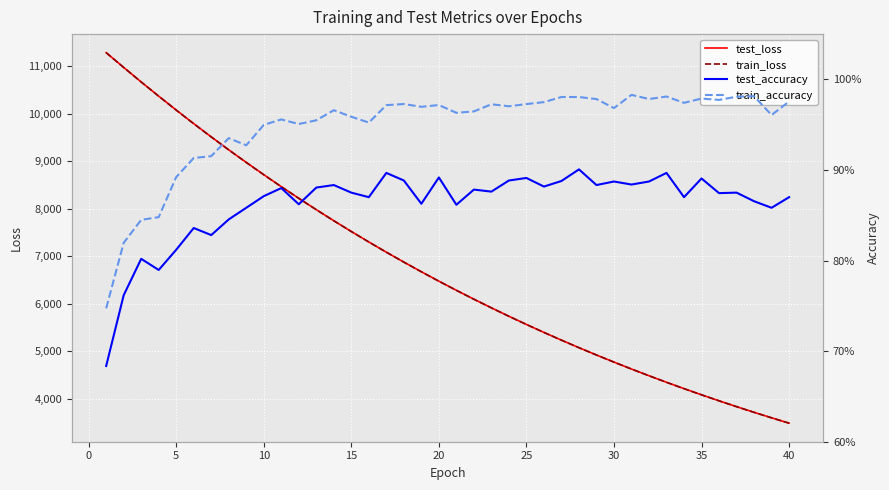

Reading left to right, list all the values displayed in this chart.

test_loss: 11282.5	10972.0	10666.0	10367.8	10074.9	9789.2	9510.7	9238.7	8974.2	8715.7	8463.9	8218.9	7979.9	7747.2	7520.9	7300.5	7085.9	6877.1	6674.1	6476.1	6284.1	6097.1	5914.9	5738.0	5565.8	5398.4	5235.5	5077.3	4923.4	4773.8	4628.3	4487.0	4349.4	4215.8	4085.8	3959.6	3836.9	3717.8	3602.1	3489.4
train_loss: 11280.7	10970.0	10664.7	10366.3	10073.4	9787.5	9509.2	9237.2	8972.5	8714.0	8462.5	8217.4	7978.7	7746.1	7519.7	7299.4	7084.8	6876.0	6672.9	6475.2	6283.0	6096.0	5914.0	5737.0	5564.9	5397.6	5234.8	5076.6	4922.7	4773.1	4627.6	4486.2	4348.7	4215.2	4085.3	3959.1	3836.4	3717.2	3601.5	3488.9
test_accuracy: 0.7	0.8	0.8	0.8	0.8	0.8	0.8	0.8	0.9	0.9	0.9	0.9	0.9	0.9	0.9	0.9	0.9	0.9	0.9	0.9	0.9	0.9	0.9	0.9	0.9	0.9	0.9	0.9	0.9	0.9	0.9	0.9	0.9	0.9	0.9	0.9	0.9	0.9	0.9	0.9
train_accuracy: 0.7	0.8	0.8	0.8	0.9	0.9	0.9	0.9	0.9	0.9	1.0	1.0	1.0	1.0	1.0	1.0	1.0	1.0	1.0	1.0	1.0	1.0	1.0	1.0	1.0	1.0	1.0	1.0	1.0	1.0	1.0	1.0	1.0	1.0	1.0	1.0	1.0	1.0	1.0	1.0